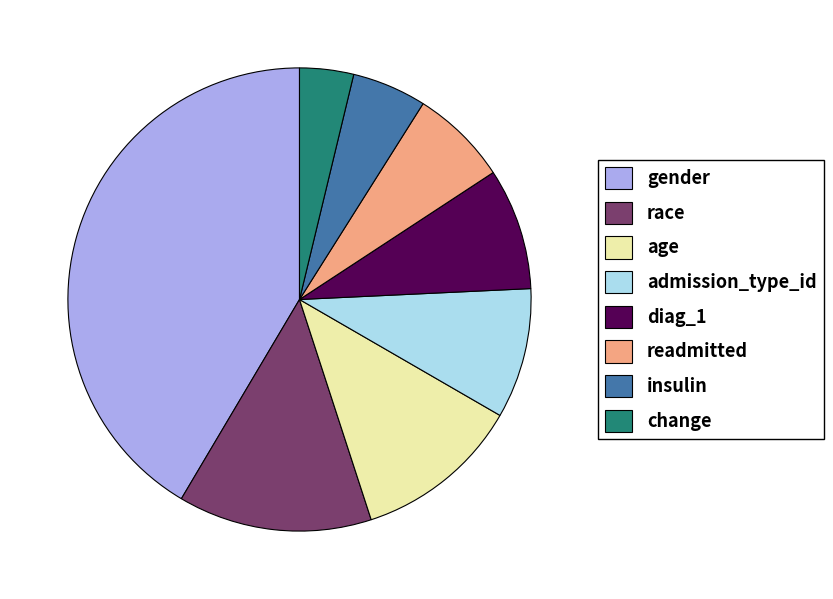

Is the sum of insulin and readmitted greater than half?

No